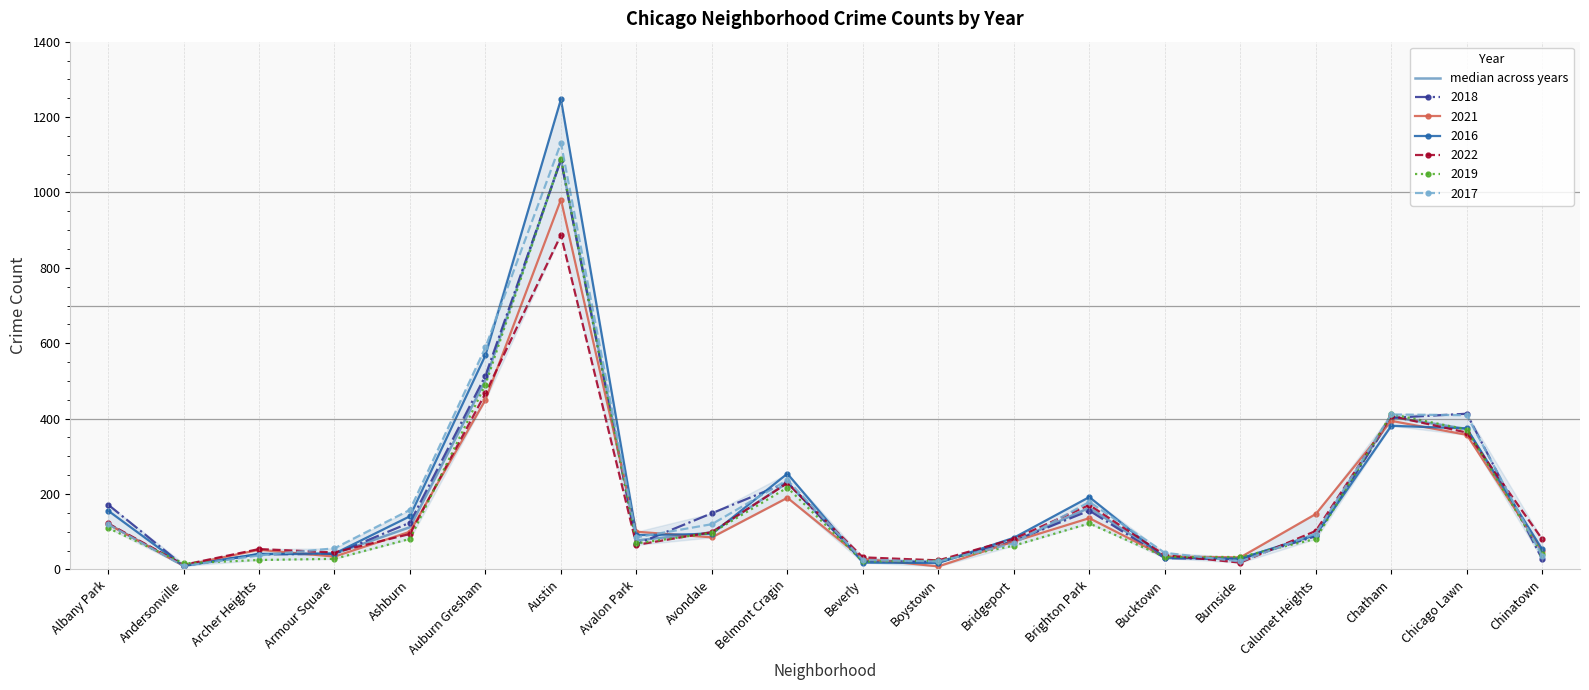

Where is the first local minimum?

Andersonville